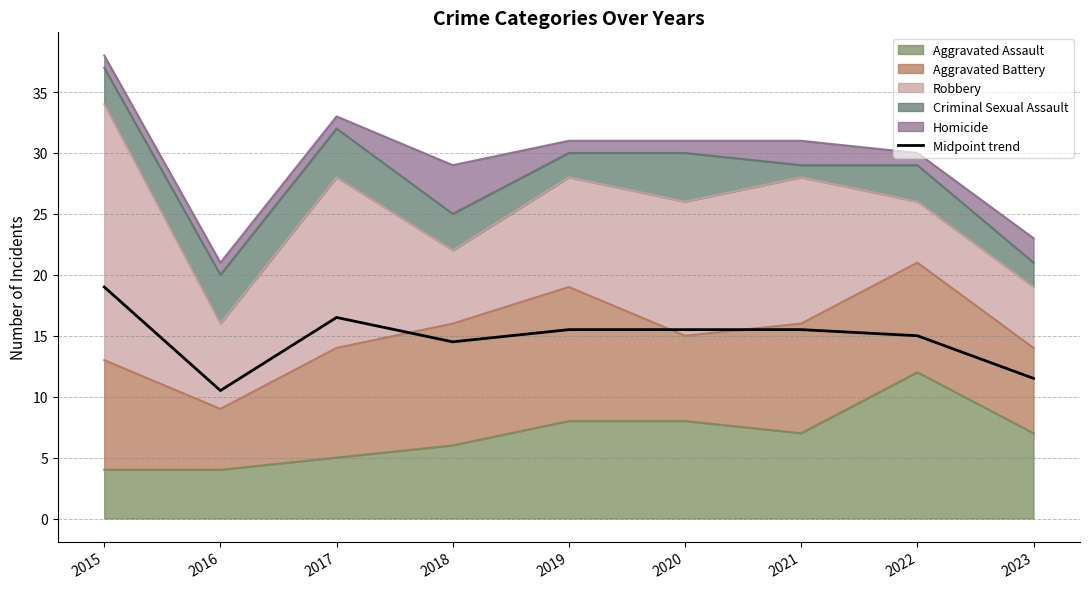

At which label does the data first exceed 15?

2015